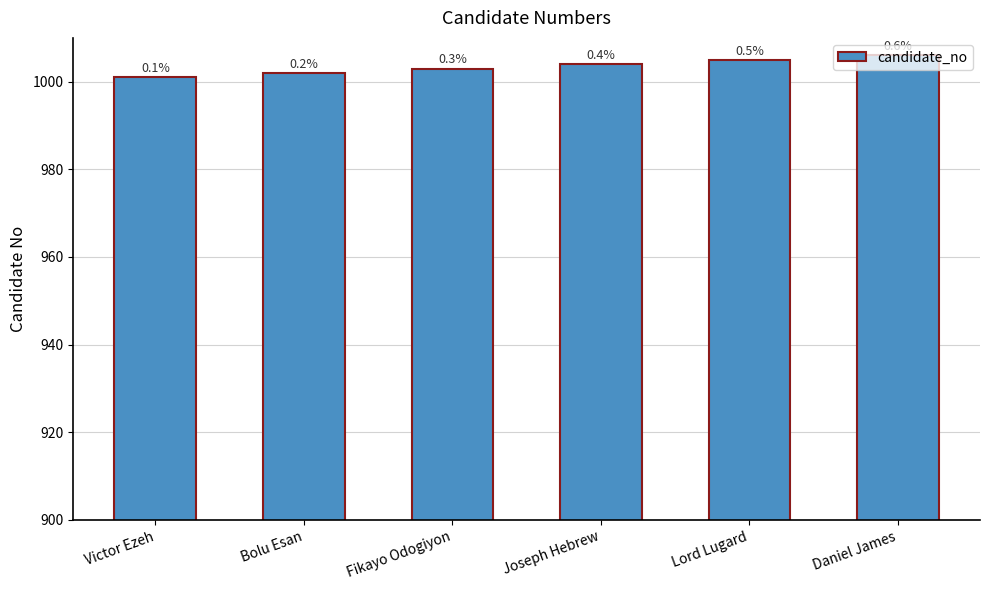

List the labels in order of value, smallest first.

Victor Ezeh, Bolu Esan, Fikayo Odogiyon, Joseph Hebrew, Lord Lugard, Daniel James